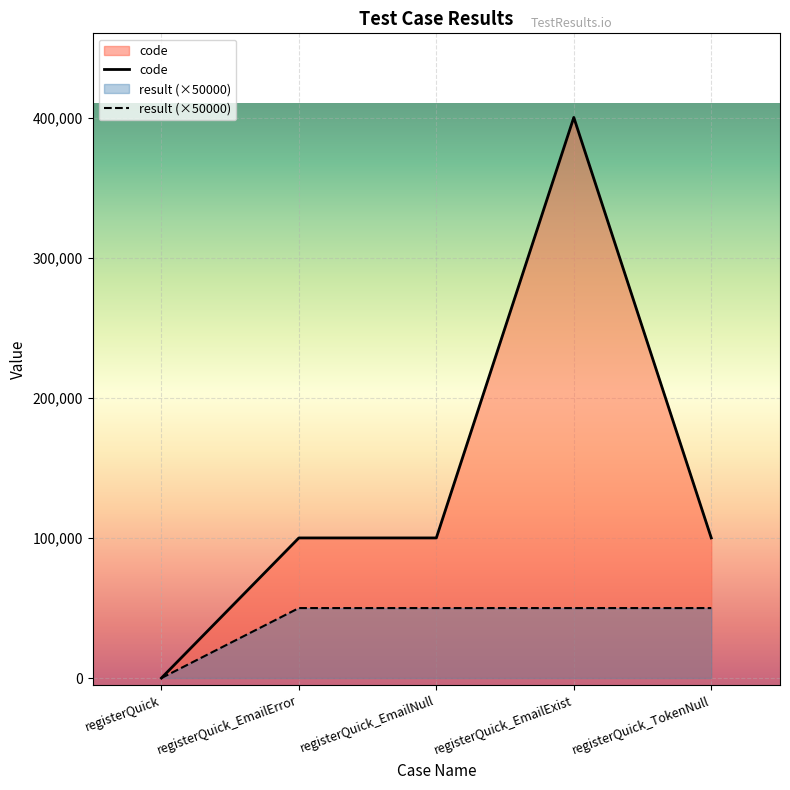

Reading right to left, transcribe all the data shown in this chart.

code: 100105	400503	100102	100102	0
result: 50000	50000	50000	50000	0